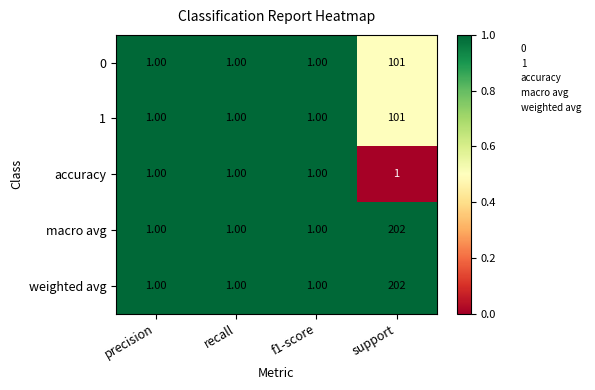

What is the average value of the weighted avg series?

51